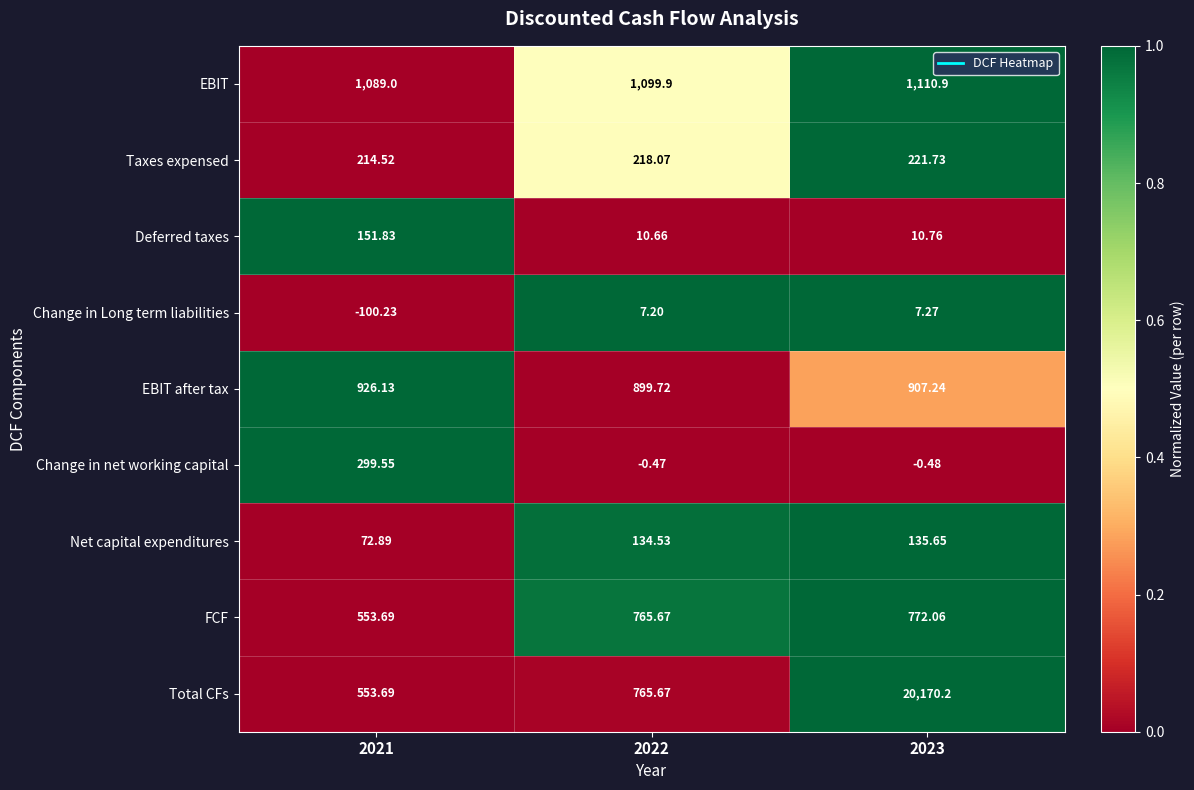

Is the value of EBIT at 2023 greater than the value of Deferred taxes at 2021?

Yes